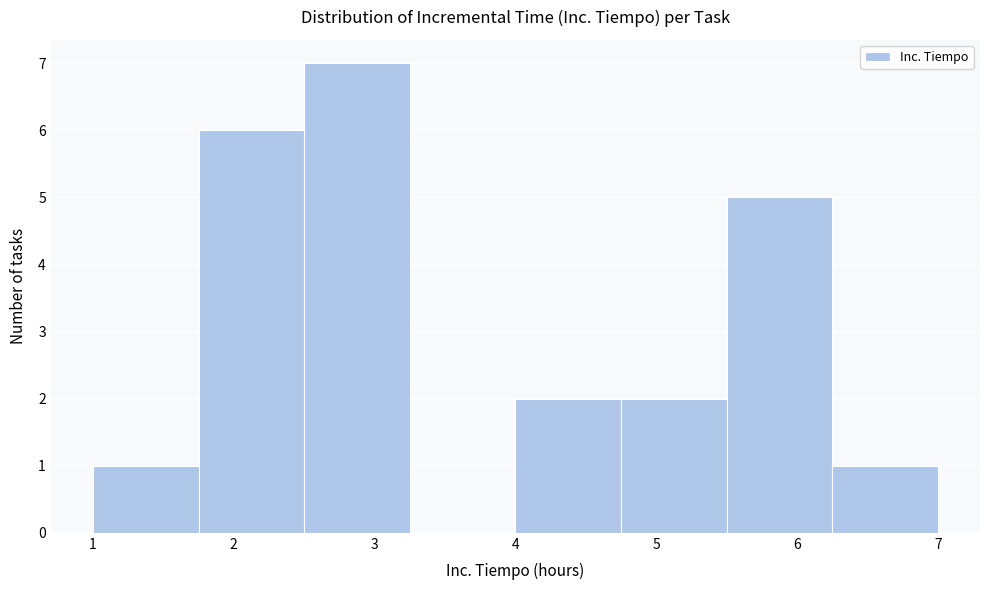

Over which range of the x-axis is the bar tallest?

2.50 to 3.25